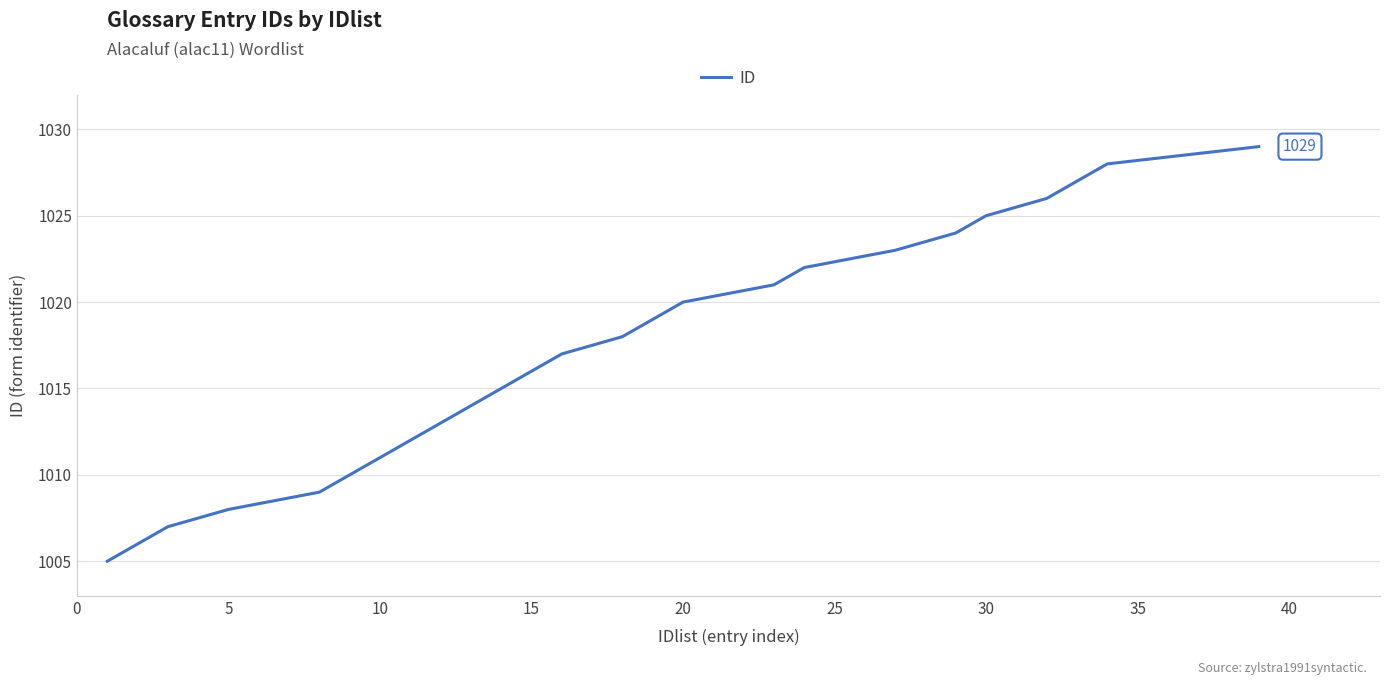

Reading right to left, transcribe all the data shown in this chart.

1029	1028	1027	1026	1025	1024	1023	1022	1021	1020	1019	1018	1017	1016	1015	1014	1013	1012	1011	1010	1009	1008	1007	1006	1005